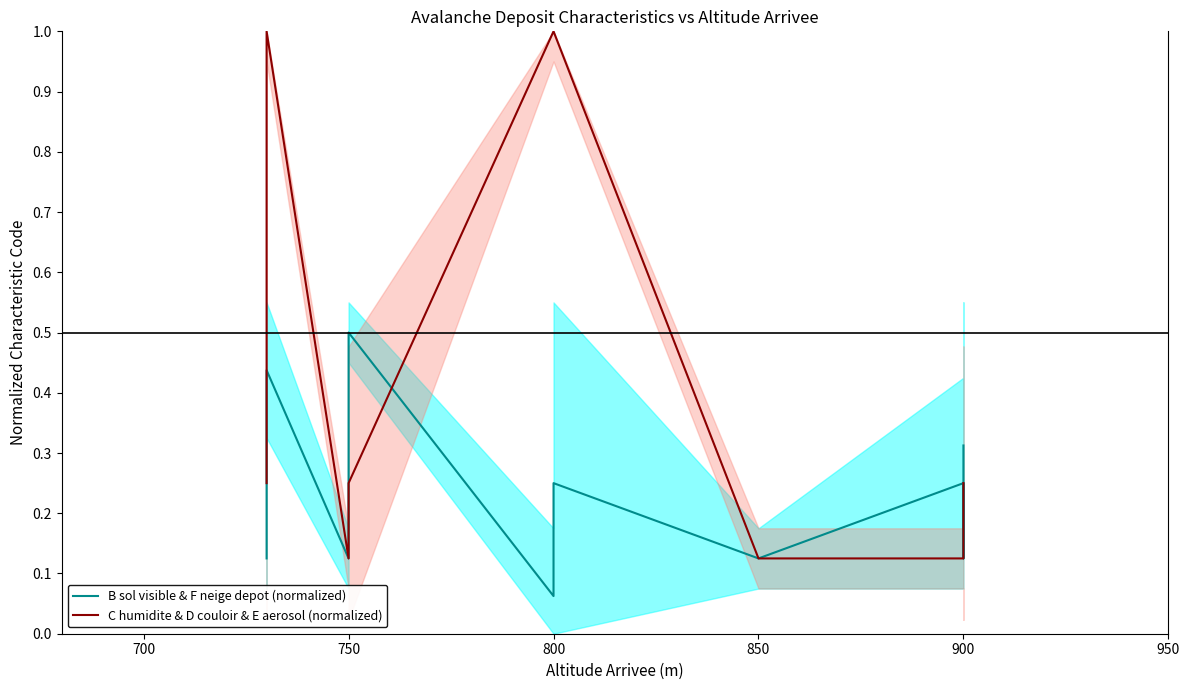

What is the value of the C humidite & D couloir & E aerosol (normalized) point at the 1st from the left?

0.2